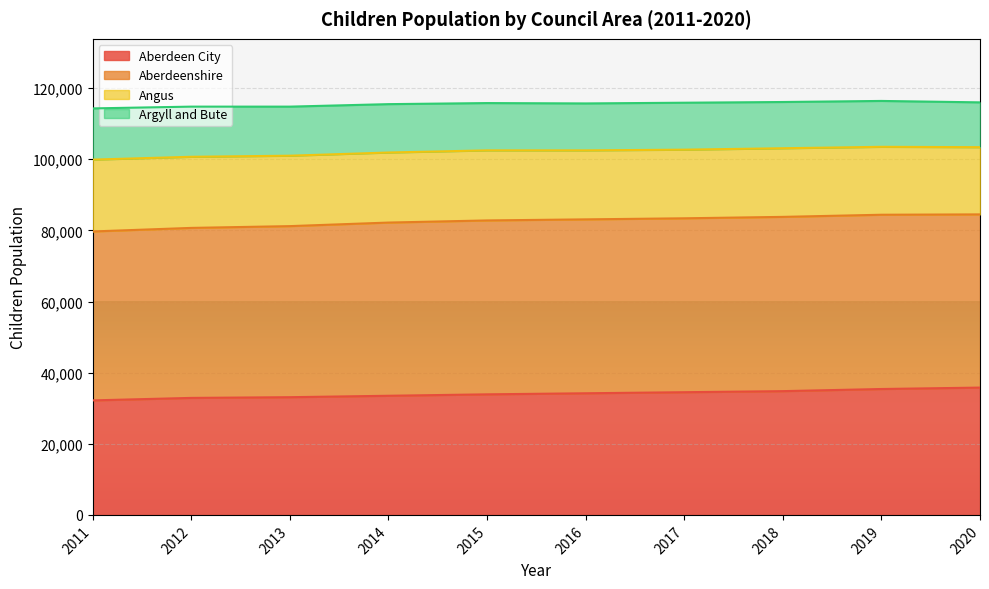

What is the lowest value of the Aberdeen City series?

32200